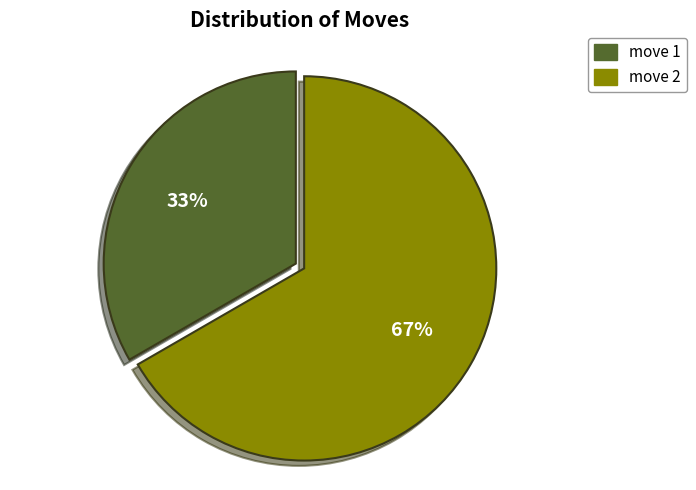

Combined, do move 2 and move 1 account for over 50%?

Yes